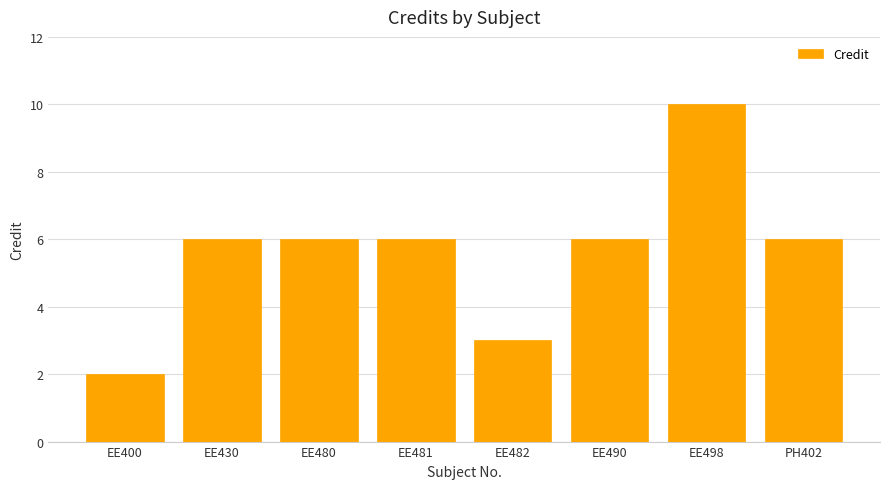

What is the change in value from EE430 to EE482?

-3